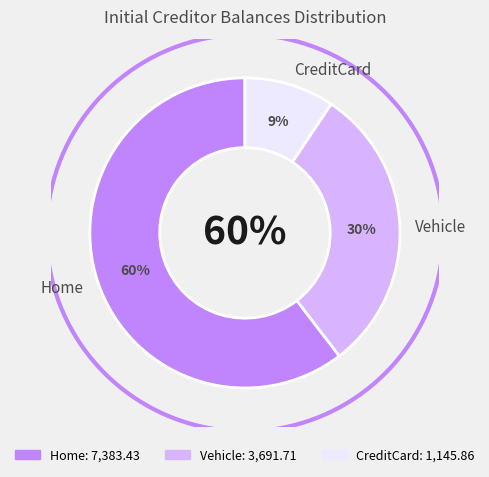

What is the smallest slice in the pie chart?

CreditCard